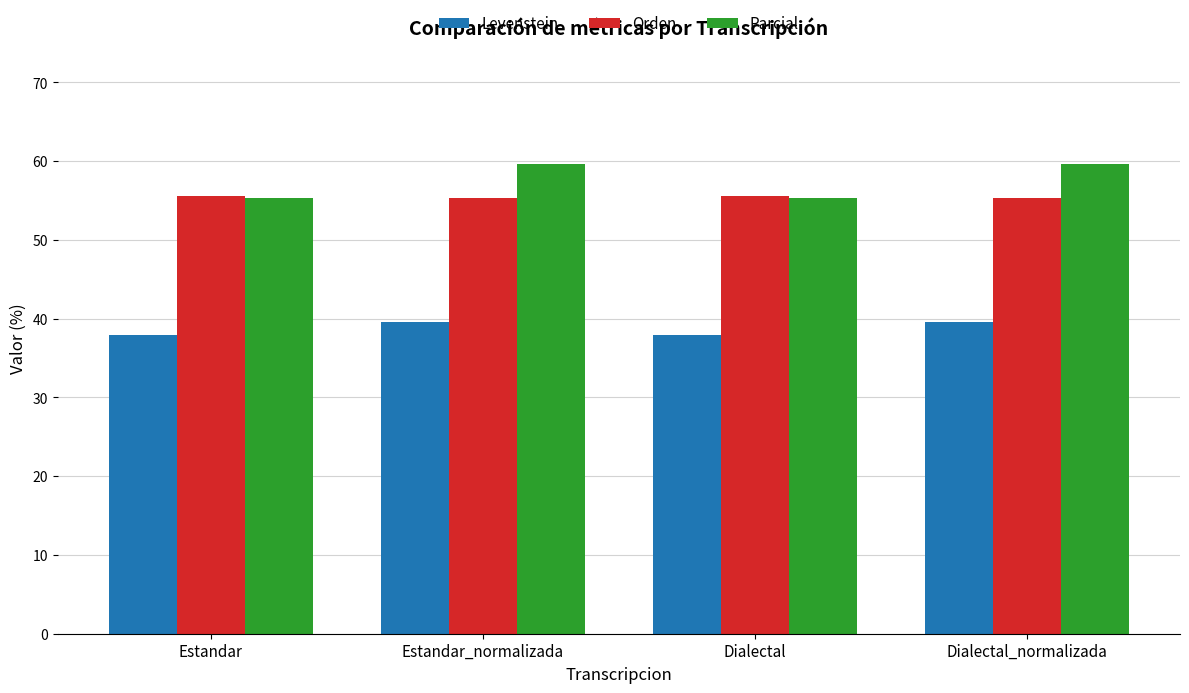

What is the maximum value shown in the chart?

59.6